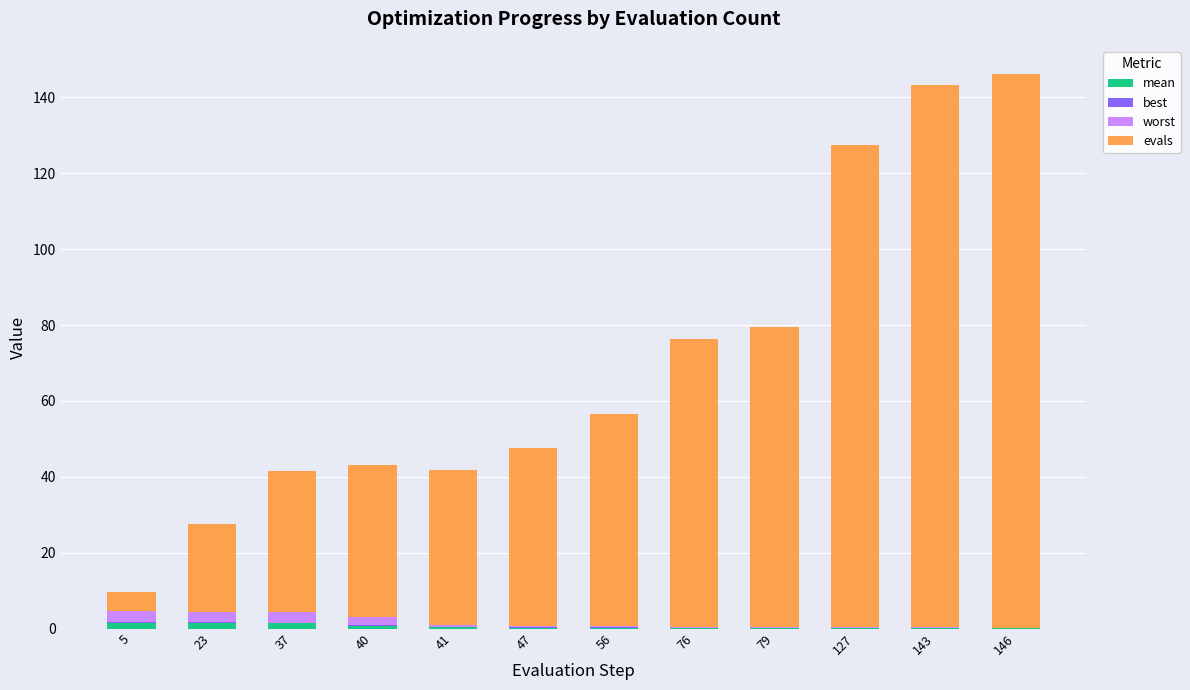

Which series changed the most between 40 and 47?

evals